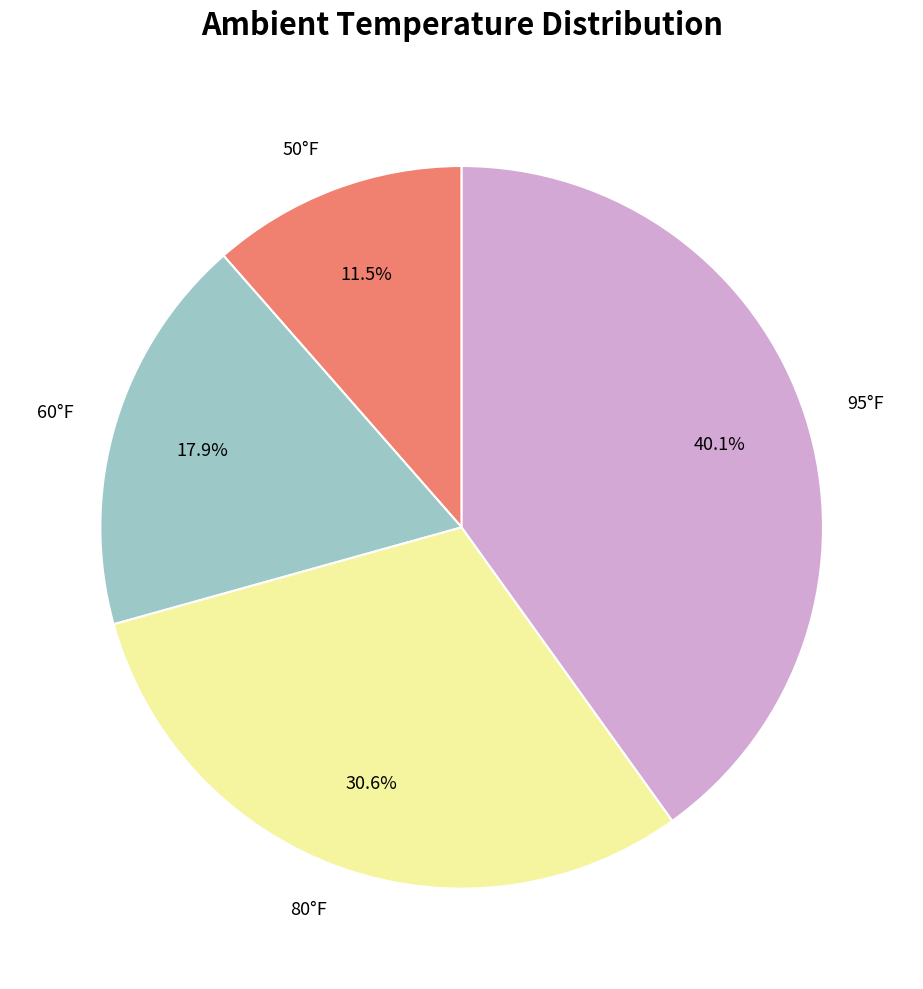

Between 60°F and 50°F, which is larger?

60°F